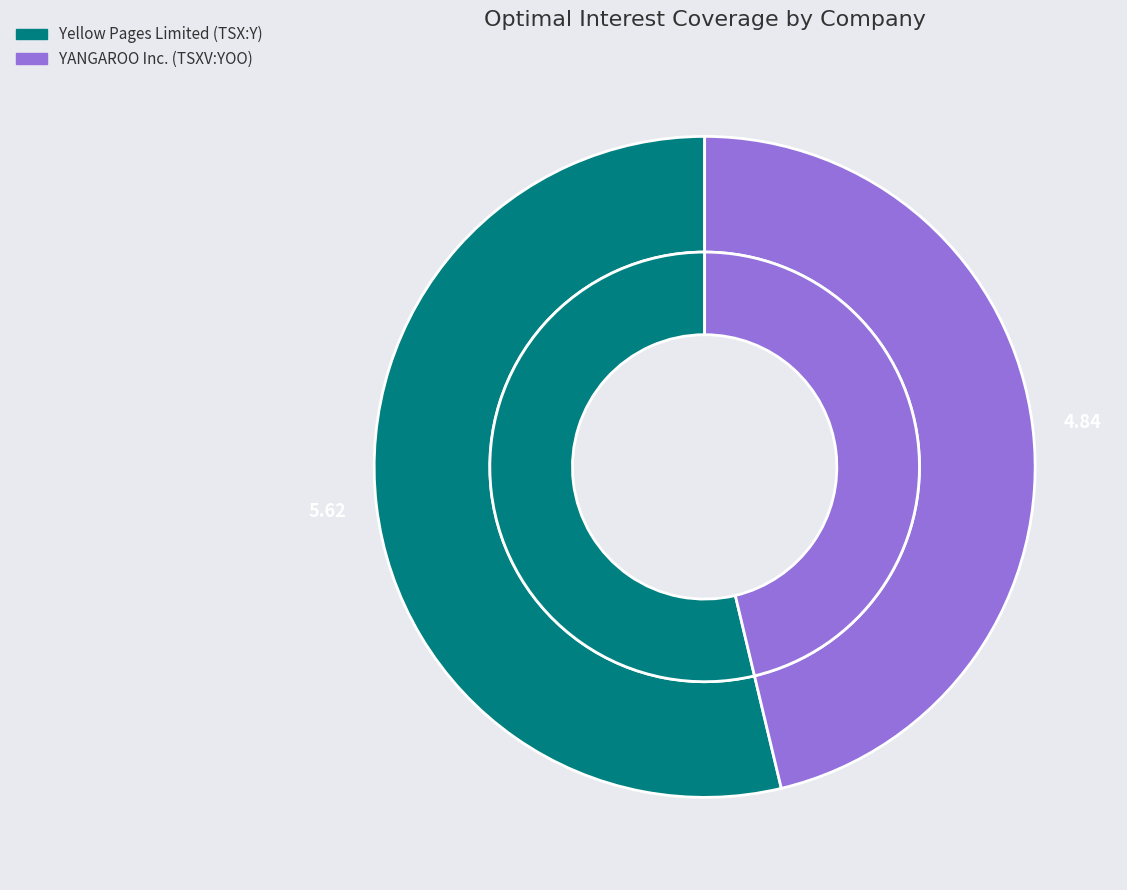

Count the number of slices in the pie.

2